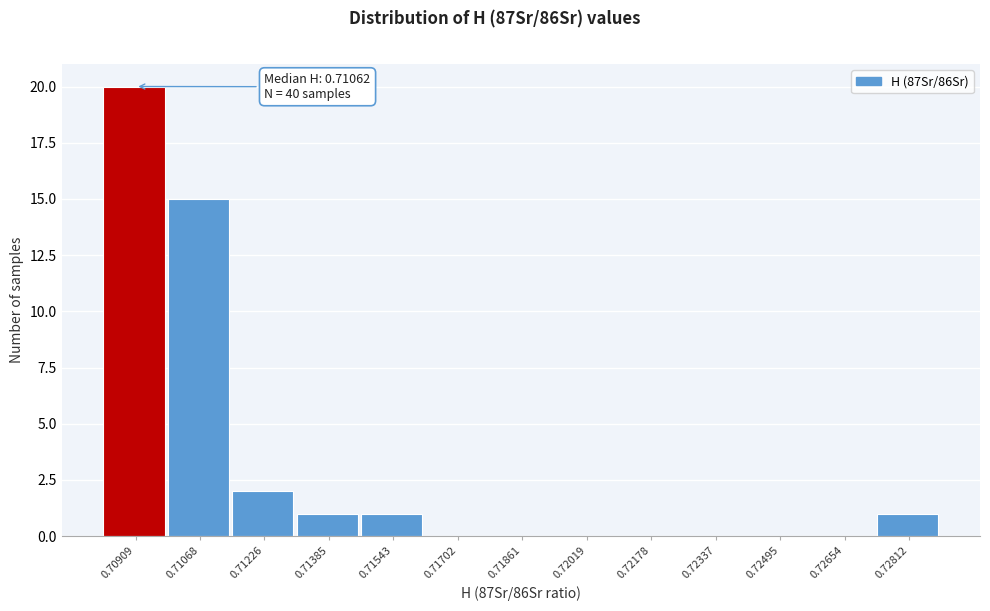

Reading left to right, list all the values displayed in this chart.

0.70909=20	0.71068=15	0.71226=2	0.71385=1	0.71543=1	0.71702=0	0.71861=0	0.72019=0	0.72178=0	0.72337=0	0.72495=0	0.72654=0	0.72812=1